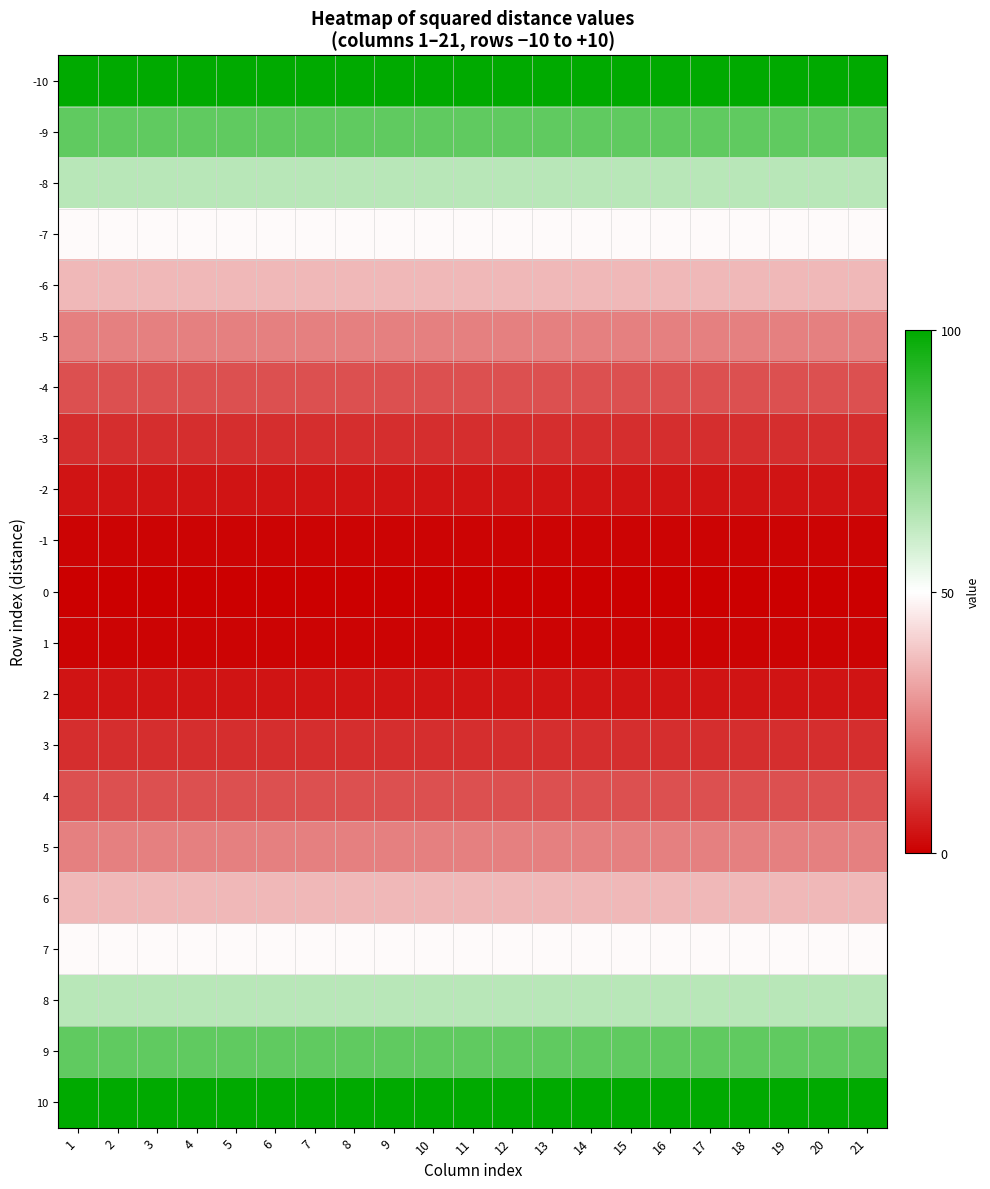

At which category is the sum across all series the highest?

1